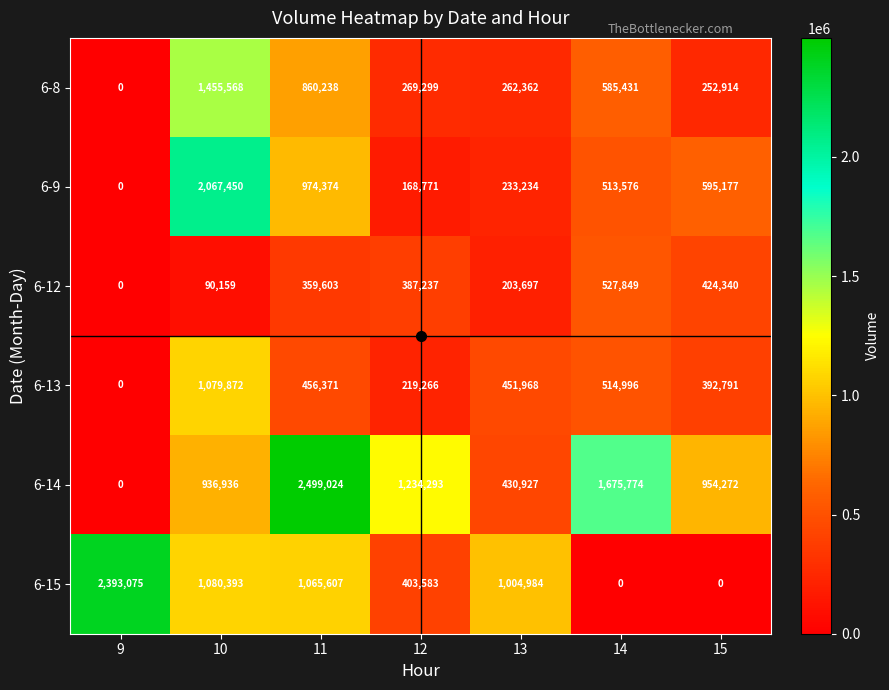

Which series has the largest total across all categories?

6-14